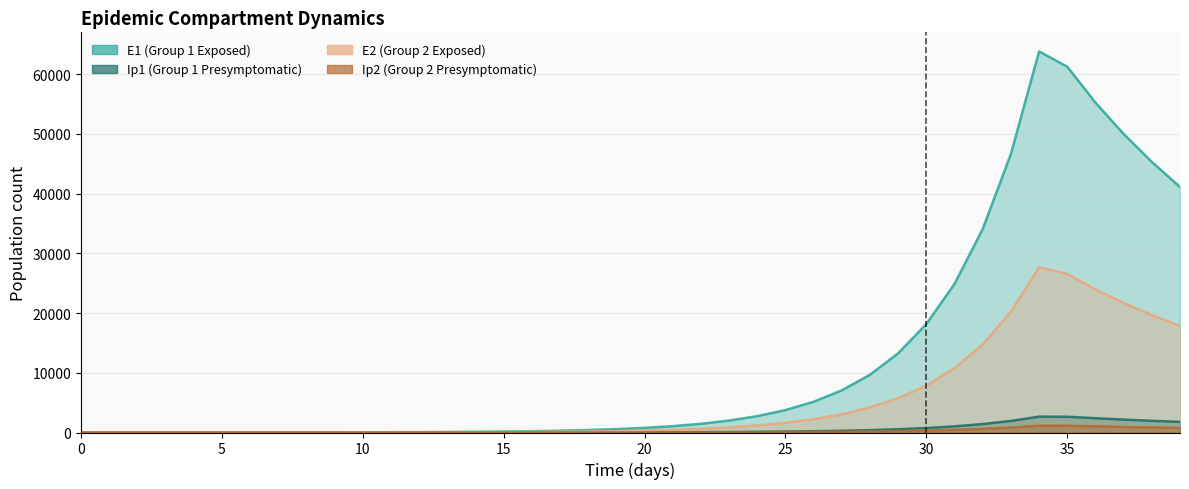

Does the chart display data point markers on the line(s)?

No